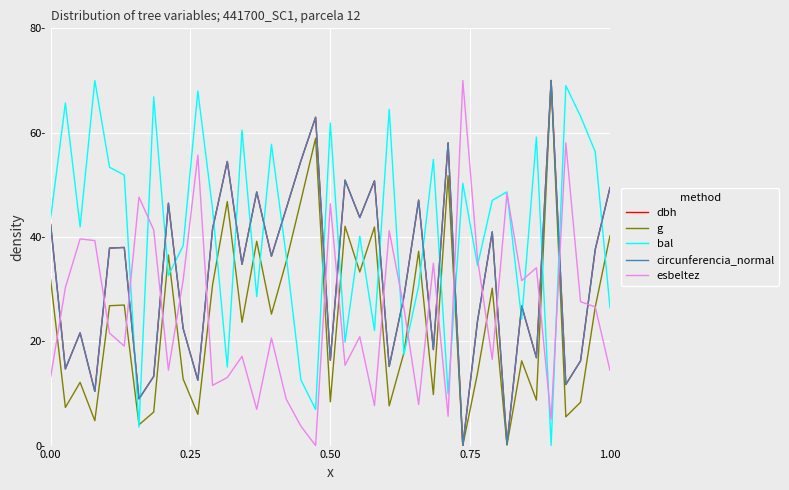

What are all the series names shown in the legend?

dbh, g, bal, circunferencia_normal, esbeltez